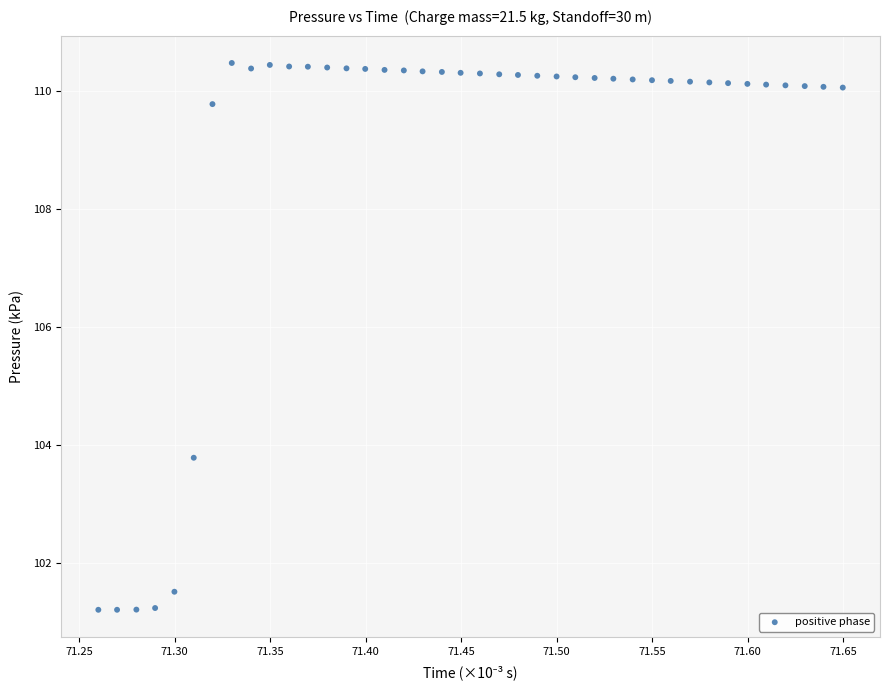

What Y value in the scatter plot is closest to 105?

103.8